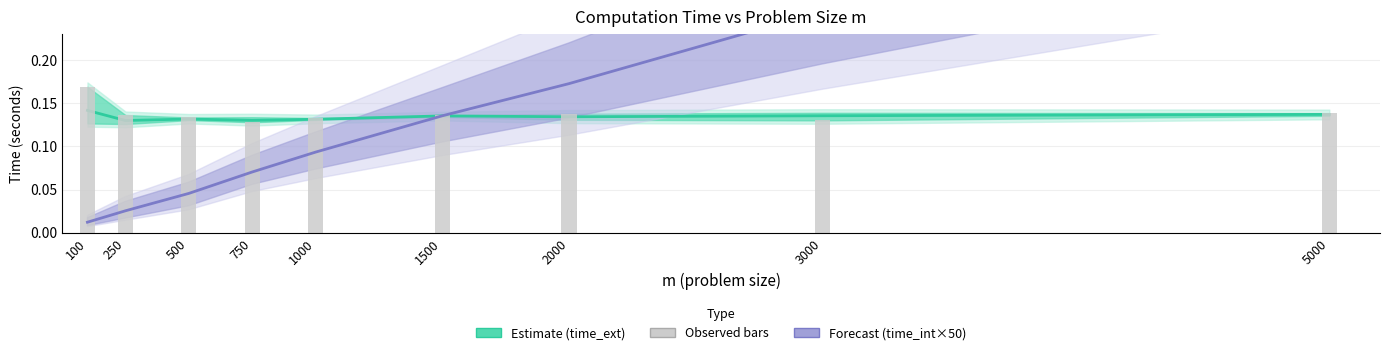

The time_ext n=100 (bars) series shows 0.2 at 250. True or false?

False